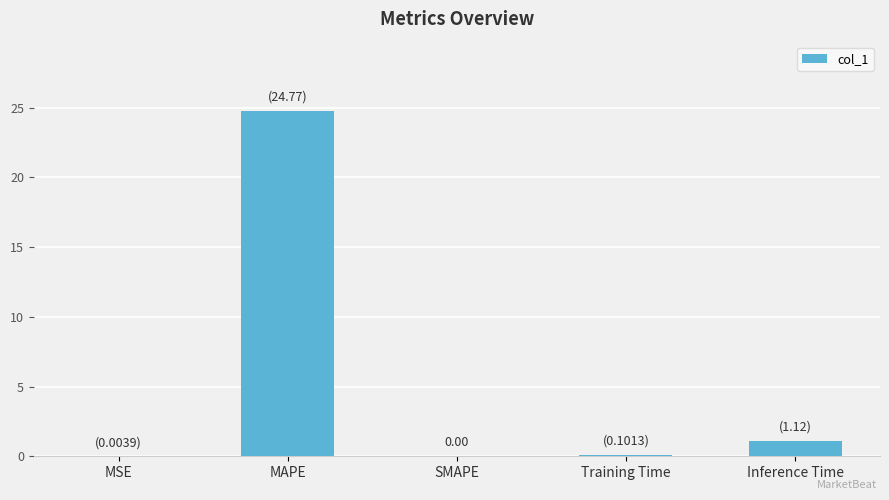

What is the sum of all values?

26.0